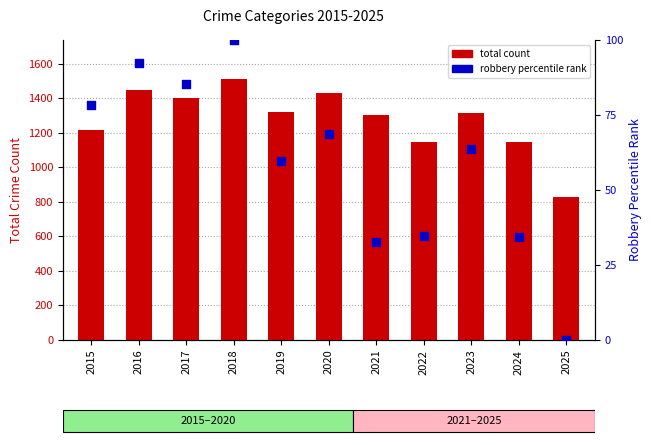

Is the value of percentile rank within the sample at 2020 greater than the value of total count at 2017?

No